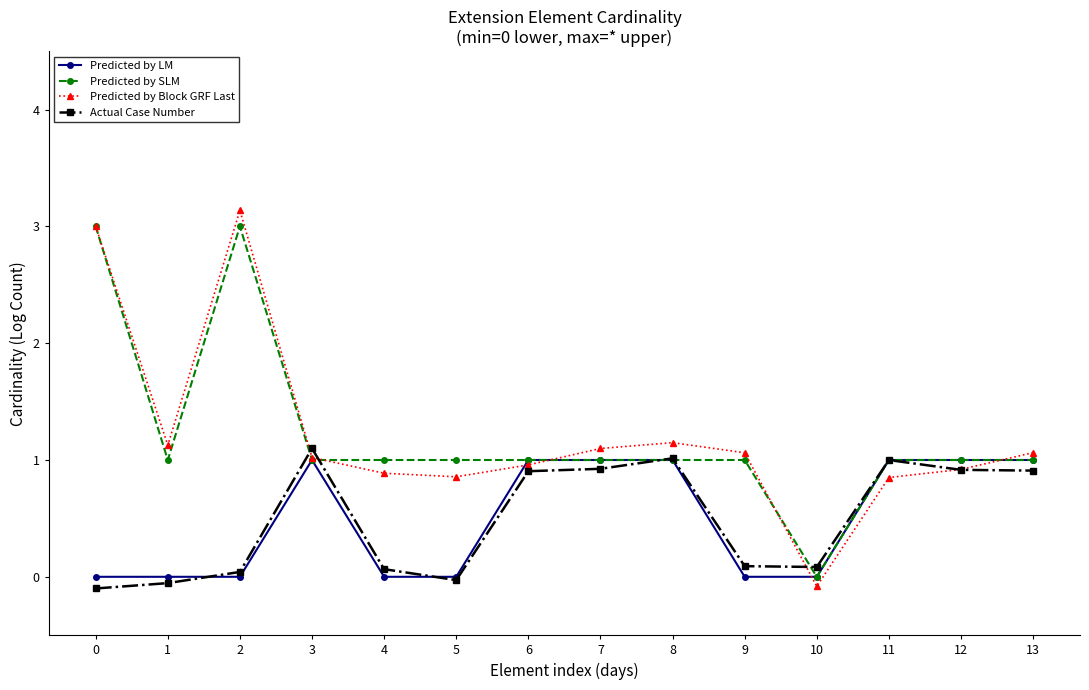

Is the value of Predicted by SLM at 13 greater than the value of Predicted by Block GRF Last at 11?

Yes